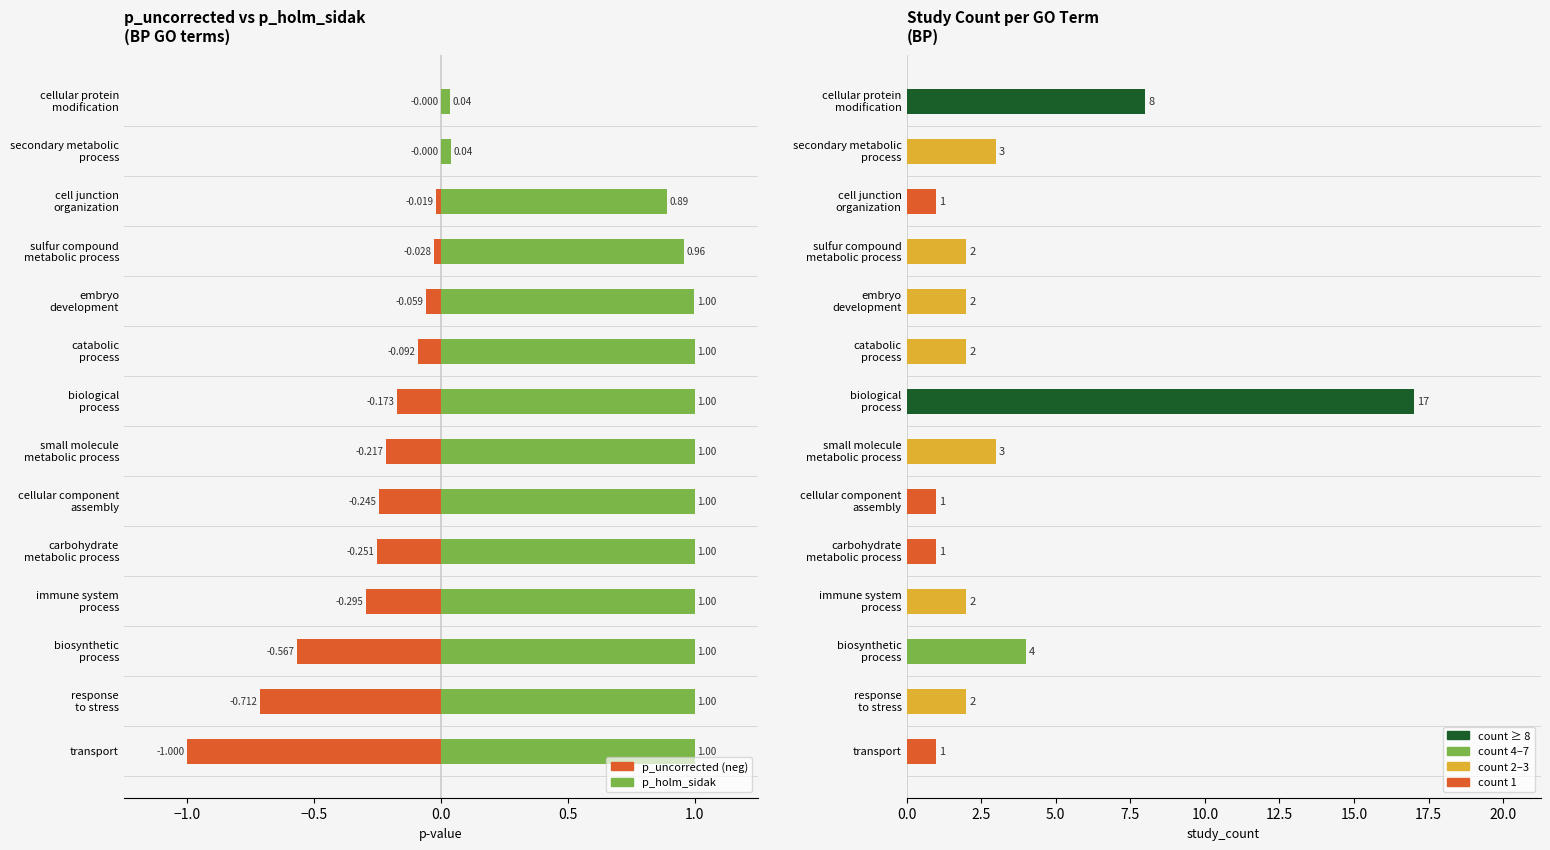

How many groups of bars are there?

14